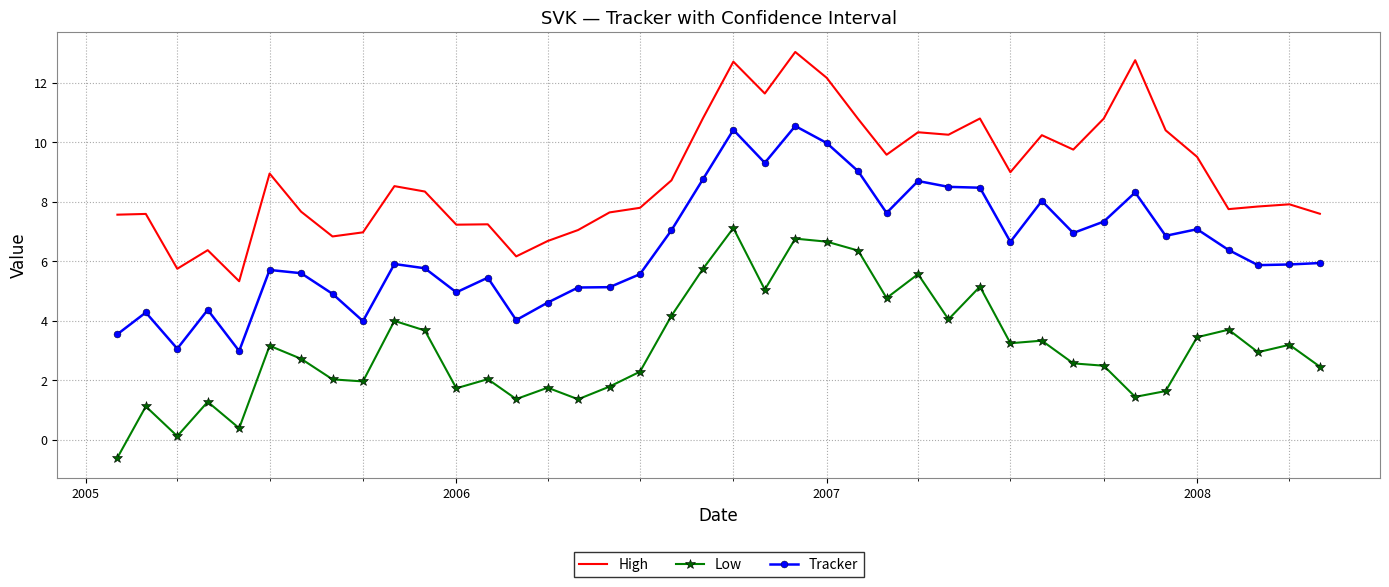

Rank the series by their average value, from highest to lowest.

High, Tracker, Low